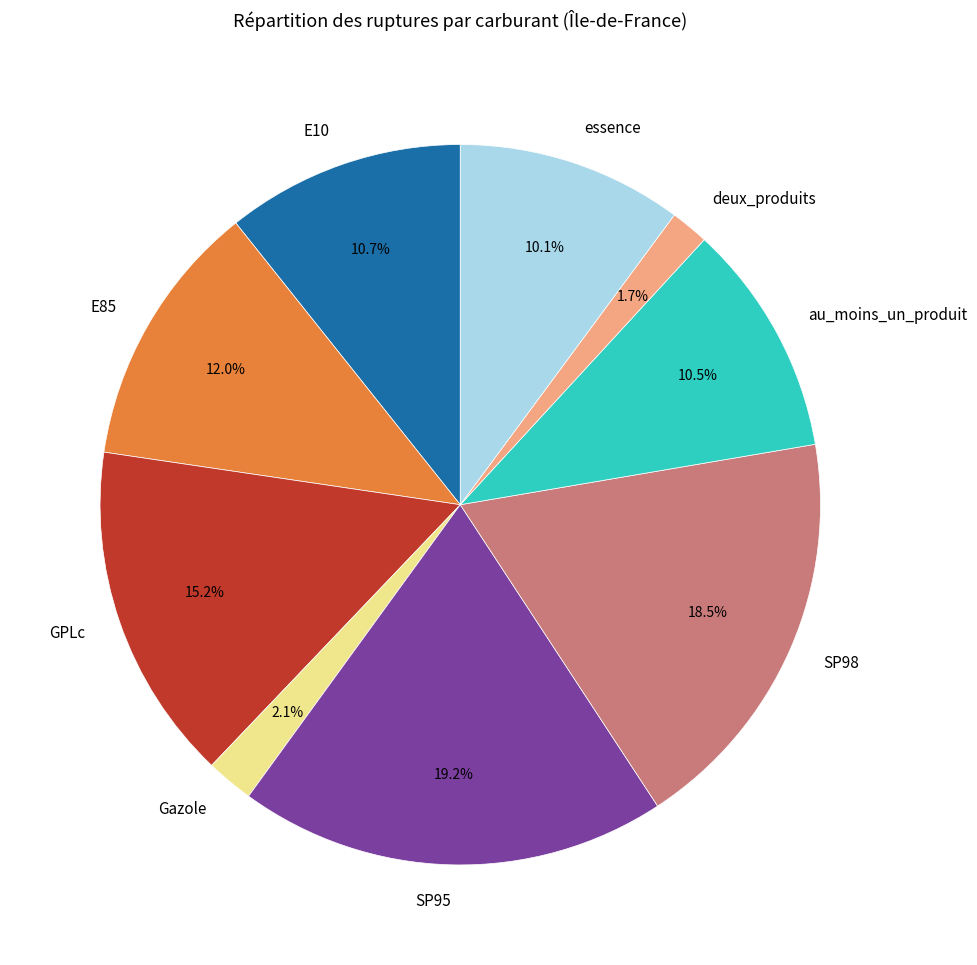

Do SP98 and SP95 together represent more than half of the pie?

No